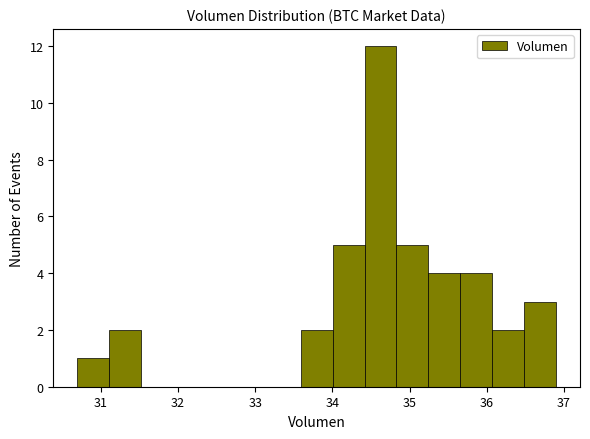

Reading left to right, transcribe this chart: for each bar, give the range it covers on the x-axis and its height. Neither the bar edges nor the heights are printed on the chart, so give them approximately, as read against the axes.

30.7 to 31.1: 1
31.1 to 31.5: 2
31.5 to 31.9: 0
31.9 to 32.3: 0
32.3 to 32.8: 0
32.8 to 33.2: 0
33.2 to 33.6: 0
33.6 to 34.0: 2
34.0 to 34.4: 5
34.4 to 34.8: 12
34.8 to 35.2: 5
35.2 to 35.7: 4
35.7 to 36.1: 4
36.1 to 36.5: 2
36.5 to 36.9: 3